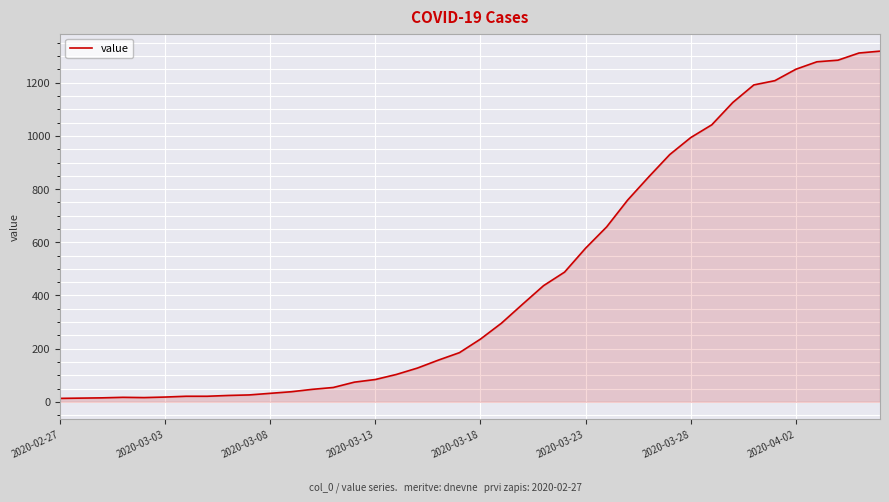

What is the maximum value shown in the chart?

1319